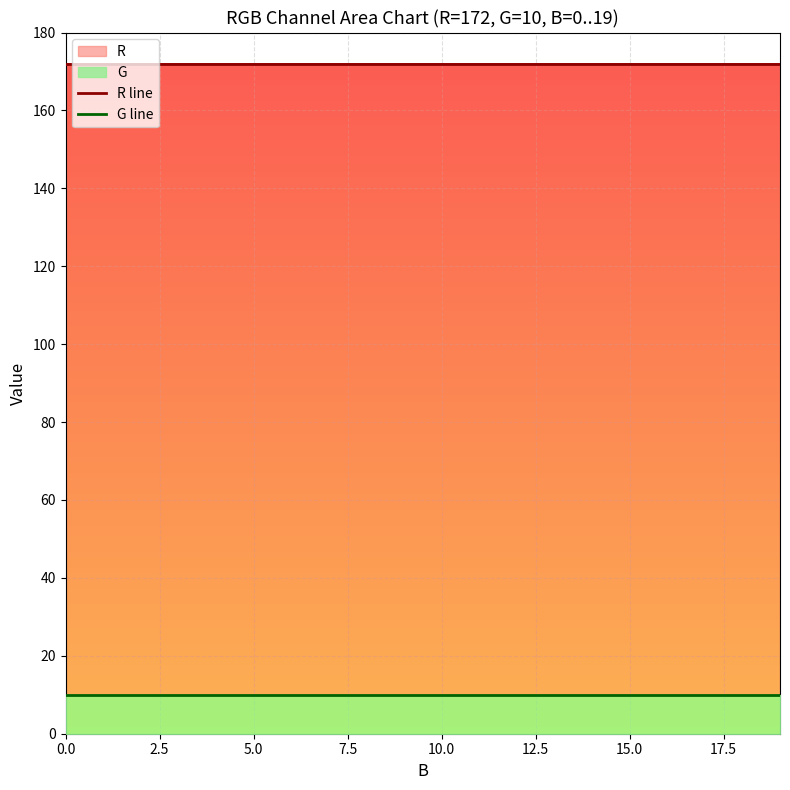

True or false: R line and G line cross at least once.

False